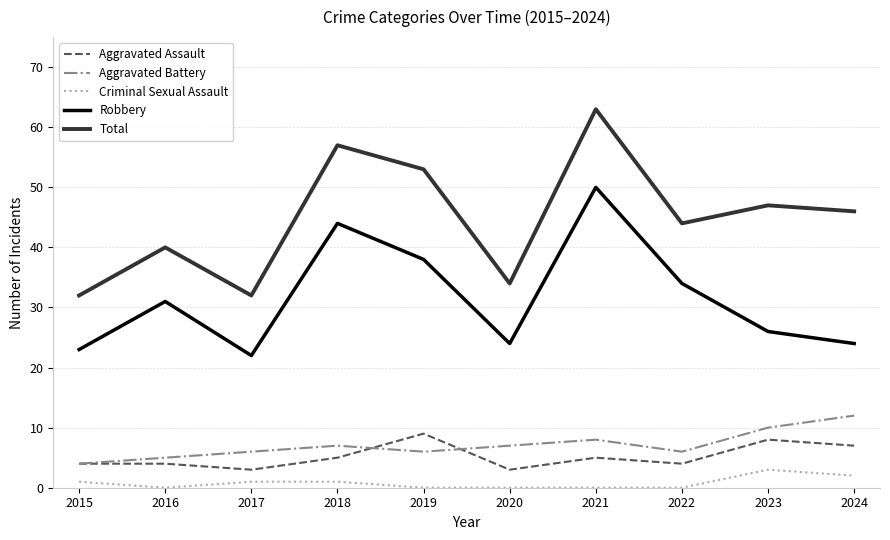

True or false: Robbery has a value of 24 at 2020.

True